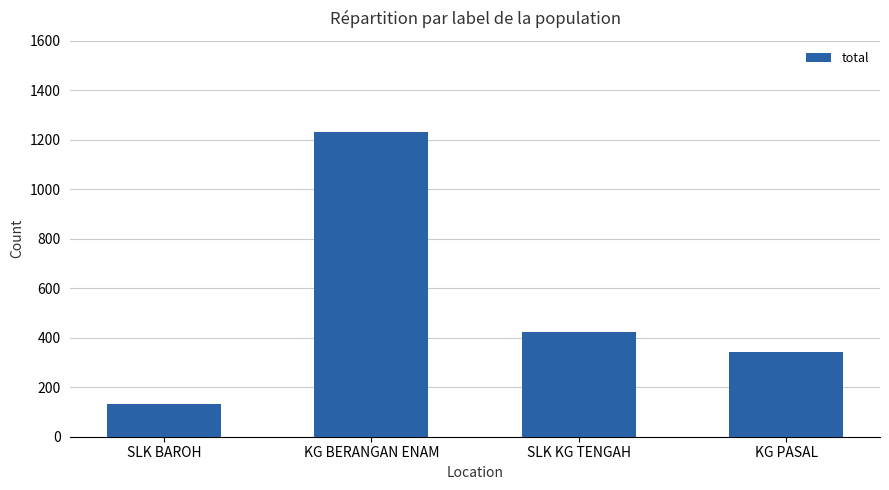

How many values are below 422?

2